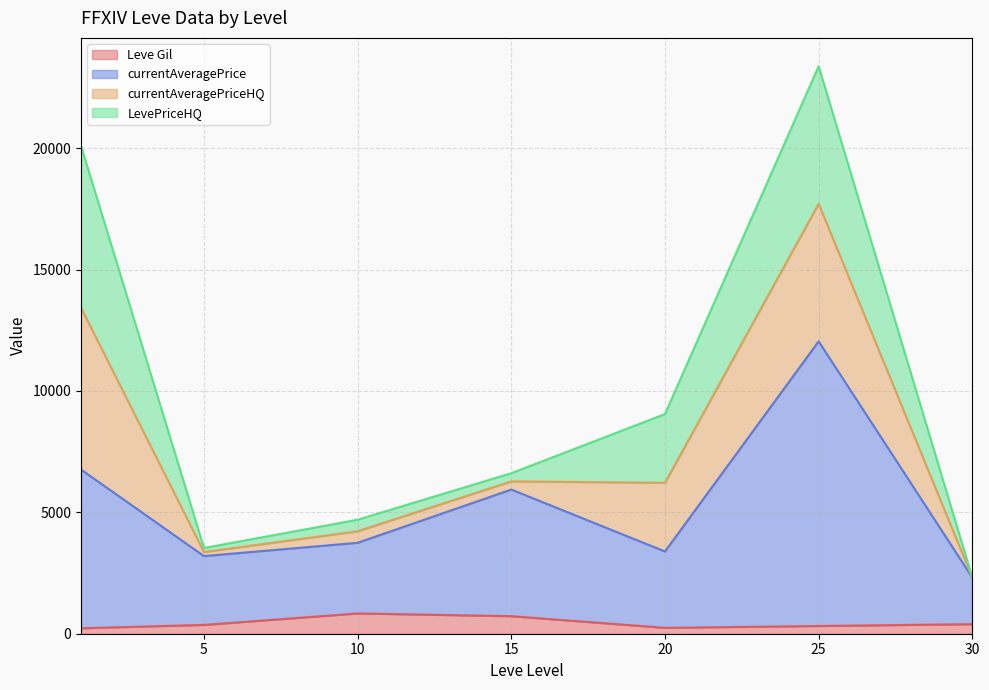

After their last crossing, which series has the higher values: Leve Gil or currentAveragePriceHQ?

Leve Gil